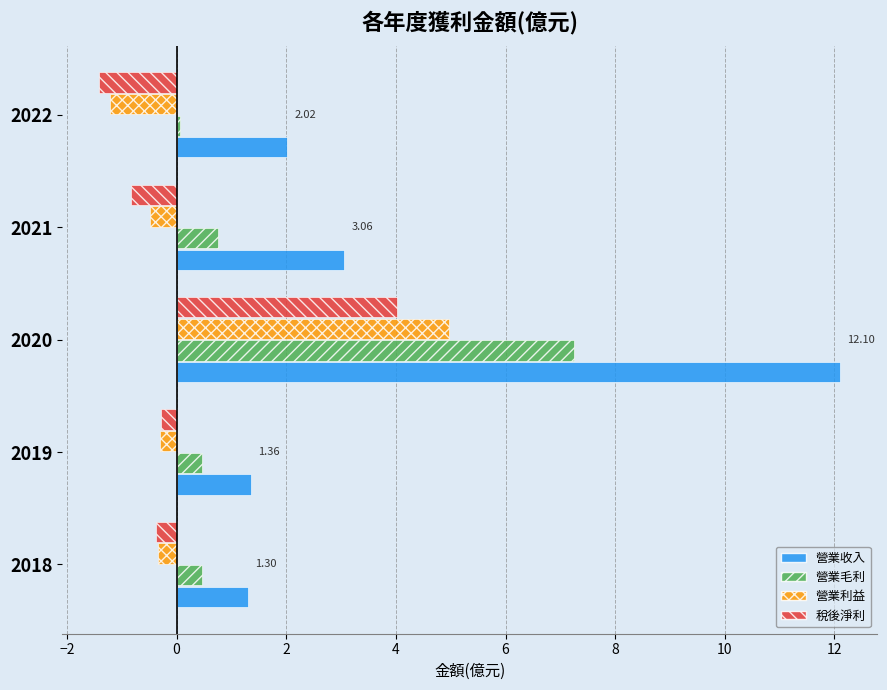

What is the average value of the 營業毛利 series?

1.8